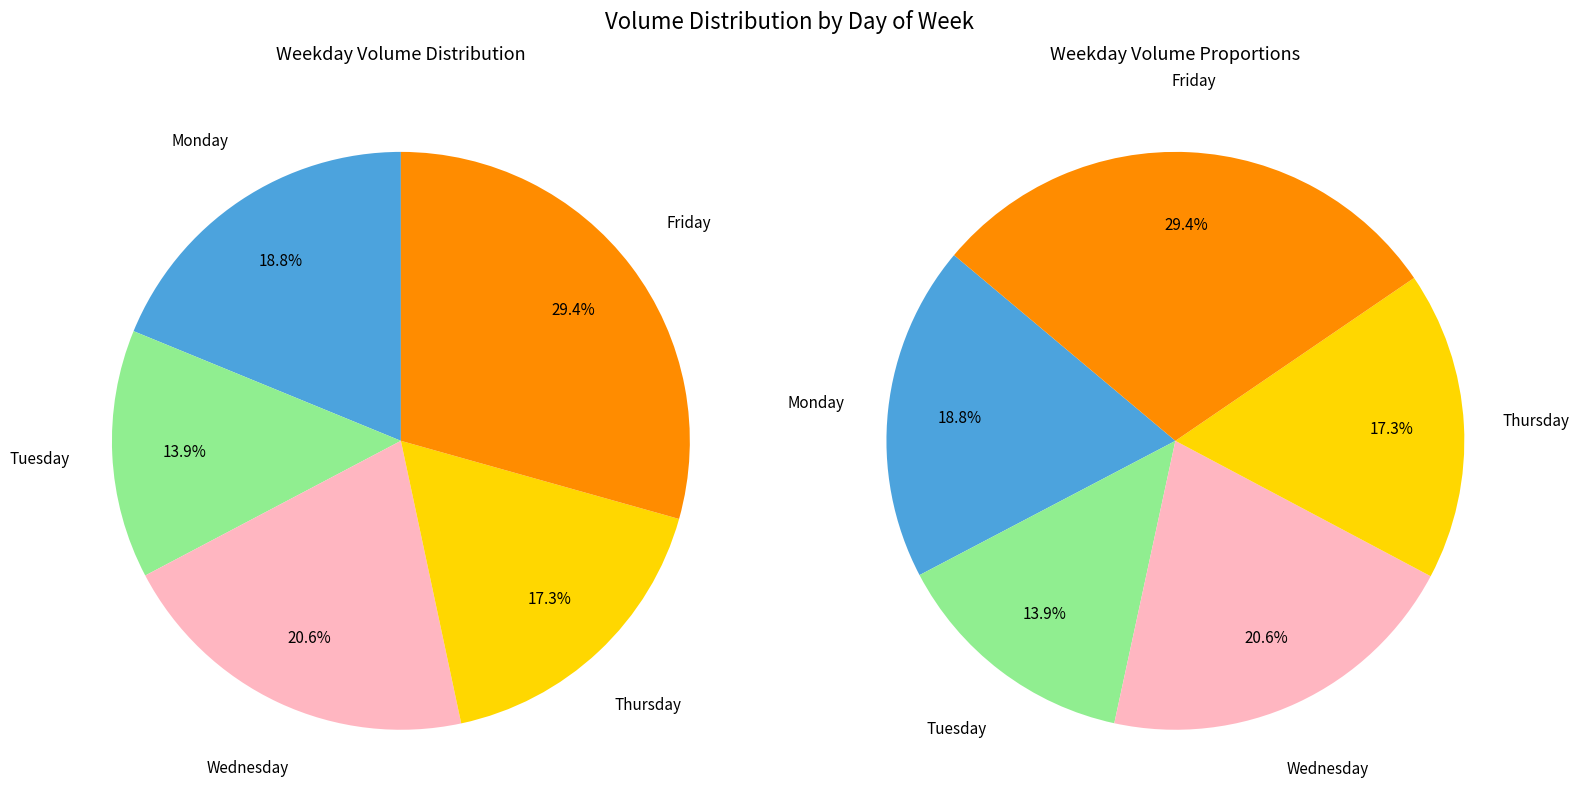

Is the sum of Monday and Friday greater than half?

No